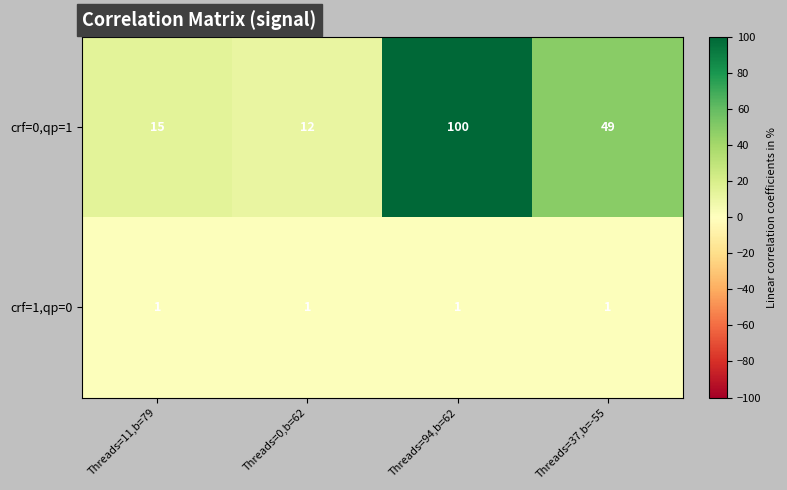

Between Threads=11,b=79 and Threads=0,b=62, which series saw the biggest shift?

crf=0,qp=1